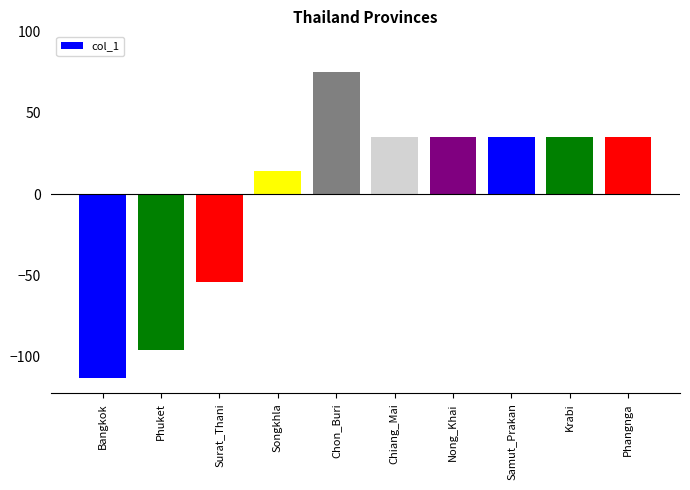

Reading left to right, list all the values displayed in this chart.

Bangkok=-113.1	Phuket=-96.1	Surat_Thani=-54.1	Songkhla=13.9	Chon_Buri=74.9	Chiang_Mai=34.9	Nong_Khai=34.9	Samut_Prakan=34.9	Krabi=34.9	Phangnga=34.9